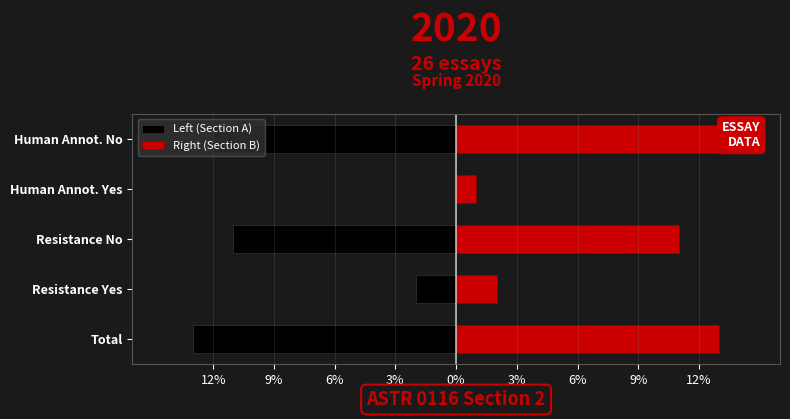

Between Human Annot. Yes and Resistance No, which is larger?

Human Annot. Yes